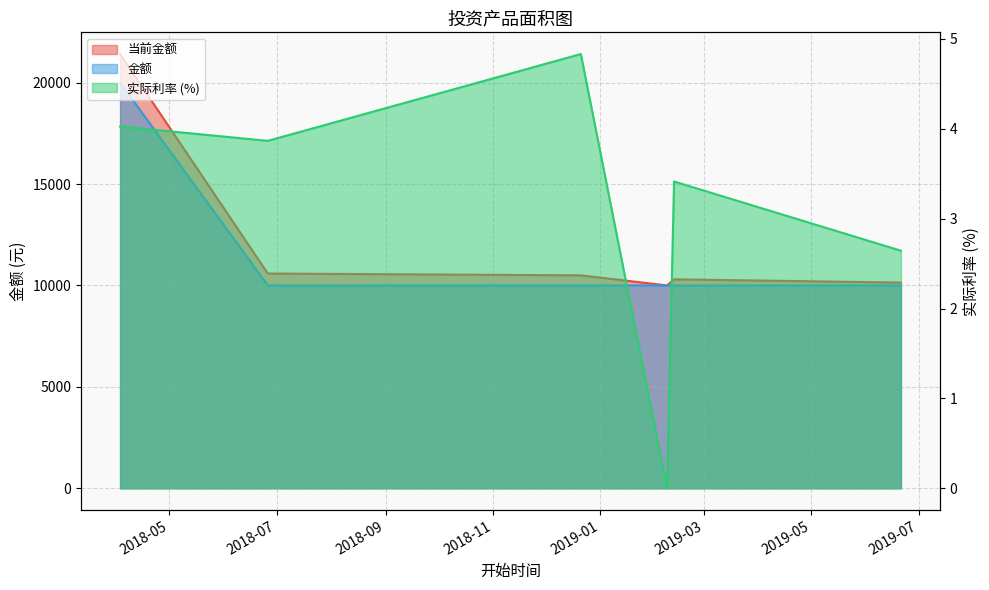

True or false: 当前金额 has more than 0 points higher than both neighbors.

True